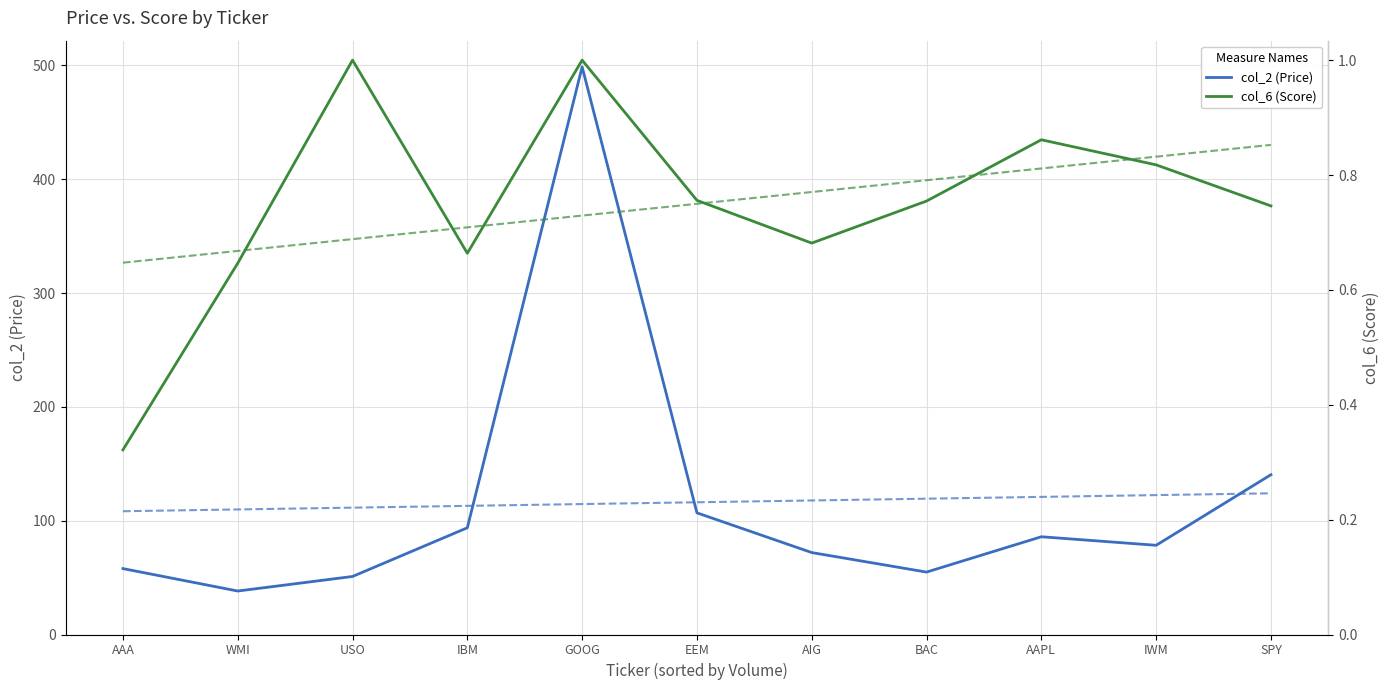

Which has a higher value, AAA or AIG?

AIG